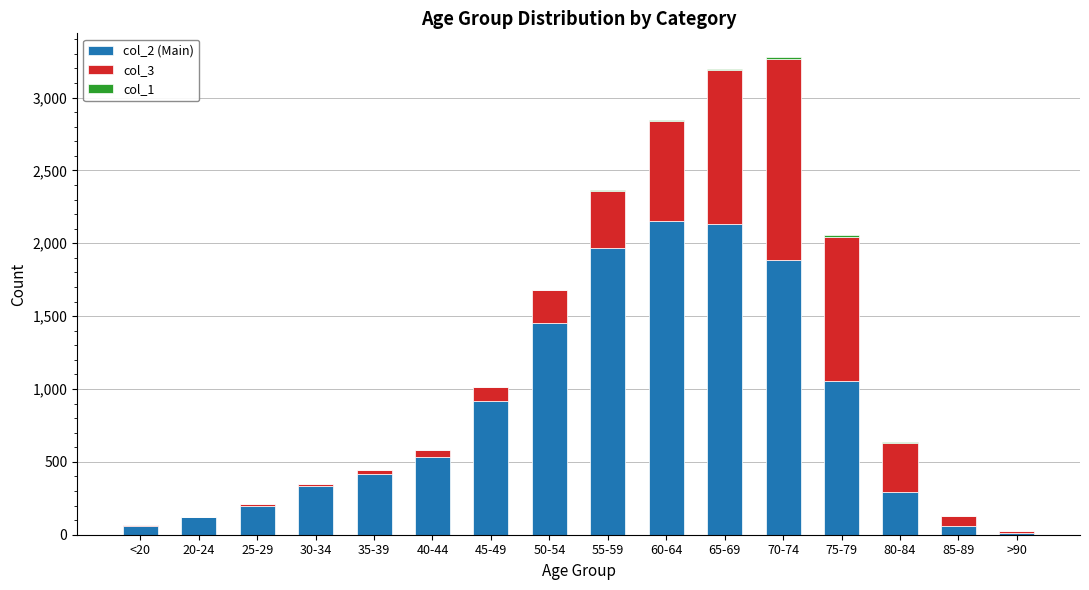

The col_2 (Main) series shows 894 at 65-69. True or false?

False